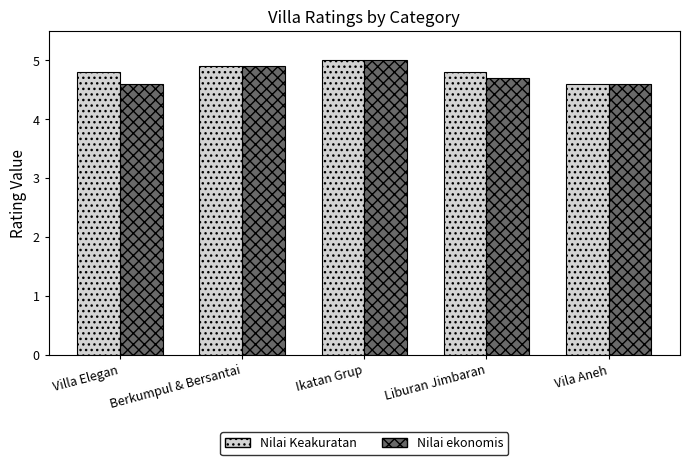

At which label is Nilai Keakuratan closest to 4?

Vila Aneh